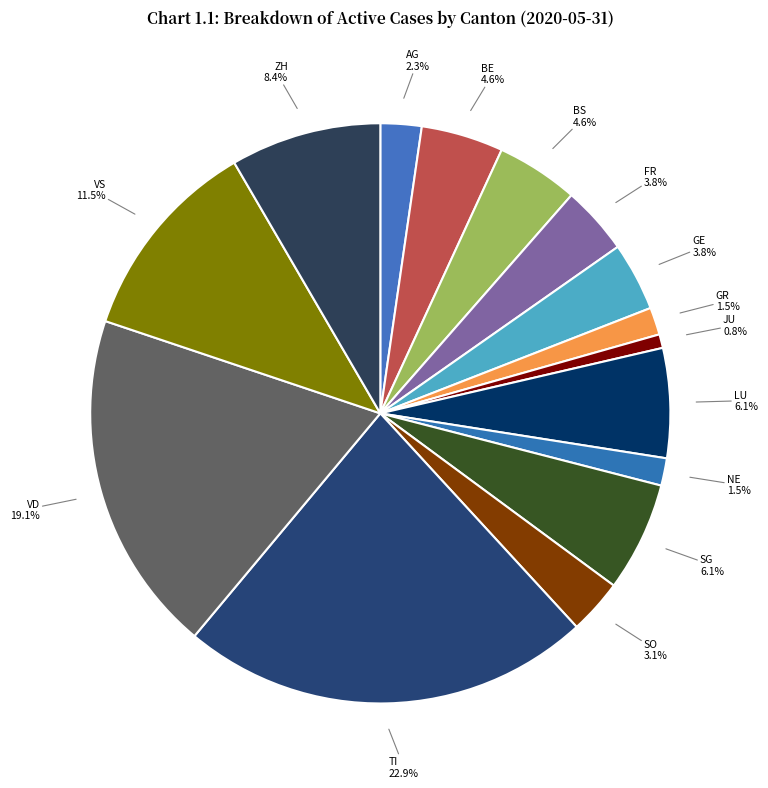

Which has a higher value, SG 6.1% or VD 19.1%?

VD 19.1%